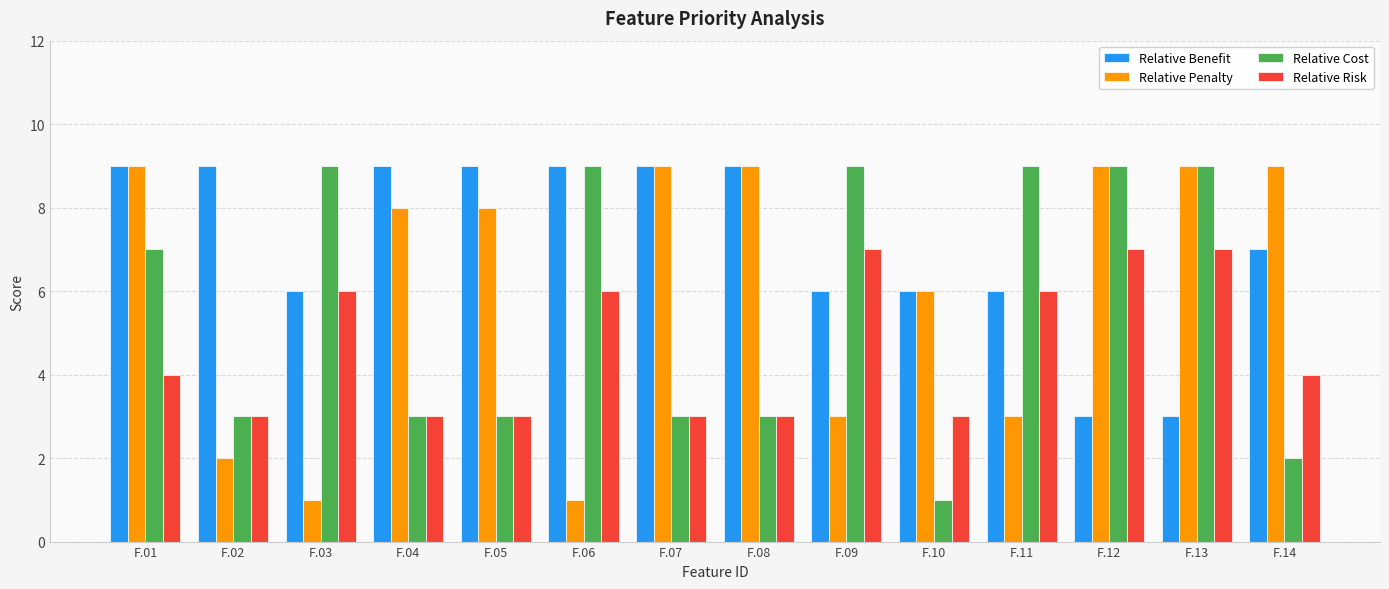

What is the sum of all Relative Risk values?

65